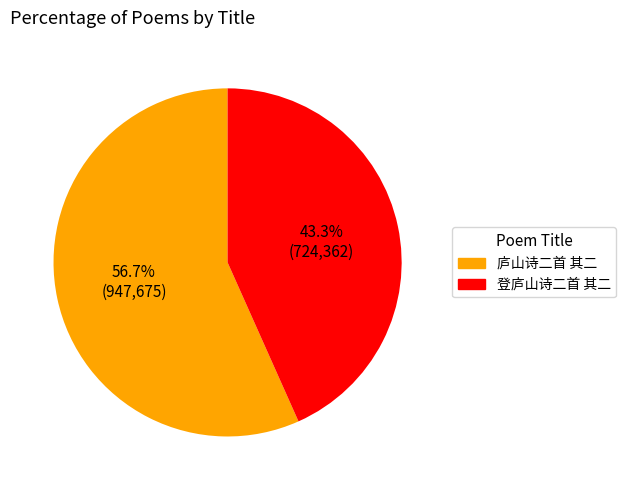

To the nearest percent, what is the average slice percentage?

50%